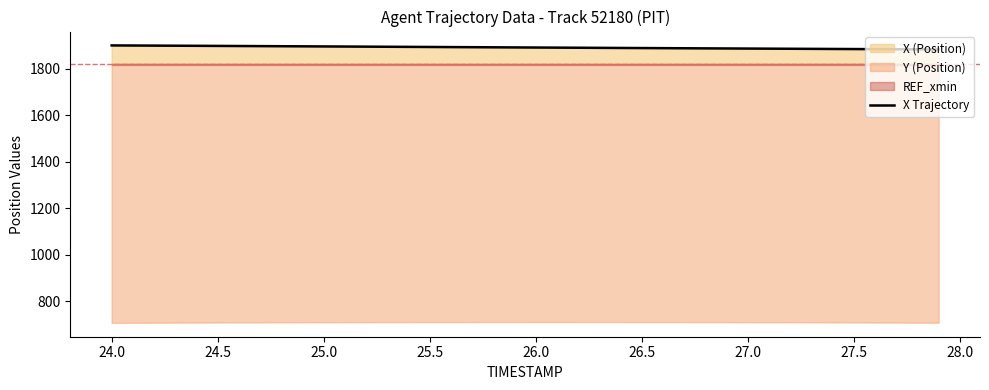

True or false: there are more than 0 points higher than both neighbors.

False